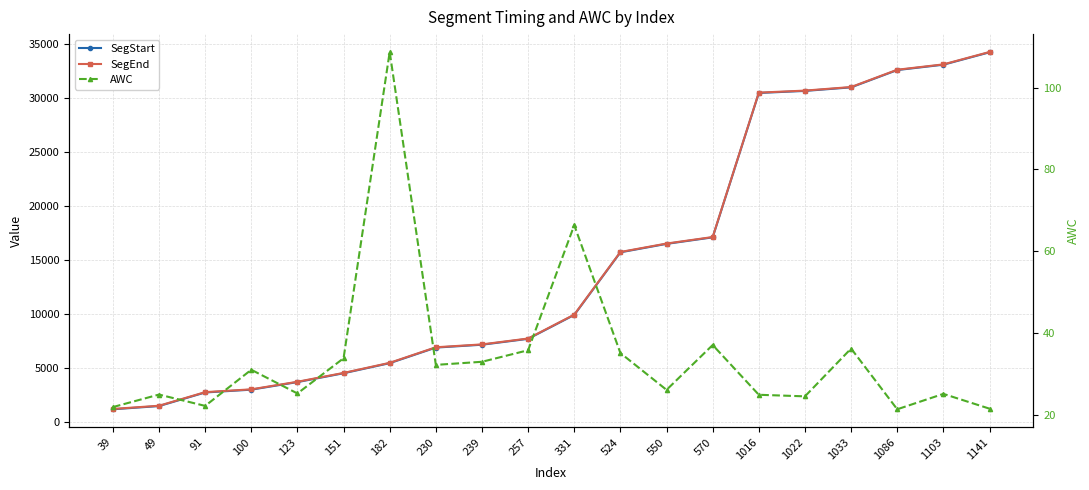

What is the value of the SegStart point at the 15th from the left?

30454.7